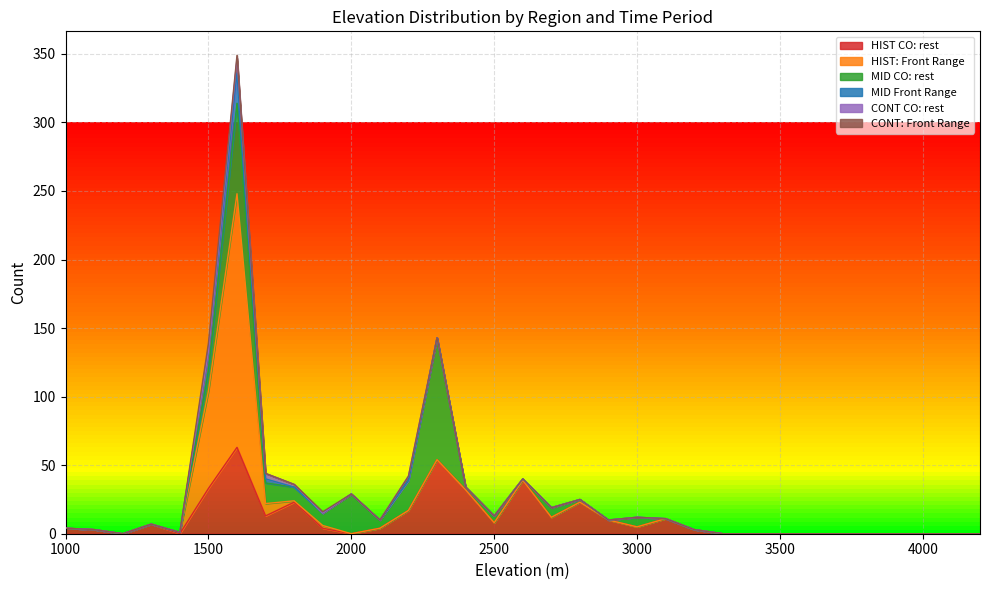

Reading left to right, extract all data points from this chart.

HIST CO: rest: 1000=4	1100=3	1200=0	1300=7	1400=0	1500=33	1600=63	1700=13	1800=23	1900=4	2000=0	2100=4	2200=17	2300=54	2400=32	2500=8	2600=39	2700=12	2800=23	2900=10	3000=5	3100=11	3200=3	3300=0	3400=0	3500=0	3600=0	3700=0	3800=0	3900=0	4000=0	4100=0	4200=0
HIST: Front Range: 1000=0	1100=0	1200=0	1300=0	1400=1	1500=71	1600=185	1700=9	1800=1	1900=2	2000=0	2100=0	2200=0	2300=0	2400=0	2500=0	2600=0	2700=0	2800=0	2900=0	3000=0	3100=0	3200=0	3300=0	3400=0	3500=0	3600=0	3700=0	3800=0	3900=0	4000=0	4100=0	4200=0
MID CO: rest: 1000=0	1100=0	1200=0	1300=0	1400=0	1500=15	1600=66	1700=15	1800=10	1900=9	2000=29	2100=6	2200=22	2300=89	2400=2	2500=5	2600=1	2700=7	2800=2	2900=0	3000=7	3100=0	3200=0	3300=0	3400=0	3500=0	3600=0	3700=0	3800=0	3900=0	4000=0	4100=0	4200=0
MID Front Range: 1000=0	1100=0	1200=0	1300=0	1400=0	1500=14	1600=22	1700=3	1800=0	1900=0	2000=0	2100=0	2200=0	2300=0	2400=0	2500=0	2600=0	2700=0	2800=0	2900=0	3000=0	3100=0	3200=0	3300=0	3400=0	3500=0	3600=0	3700=0	3800=0	3900=0	4000=0	4100=0	4200=0
CONT CO: rest: 1000=0	1100=0	1200=0	1300=0	1400=0	1500=0	1600=11	1700=4	1800=2	1900=0	2000=0	2100=0	2200=3	2300=0	2400=0	2500=0	2600=0	2700=0	2800=0	2900=0	3000=0	3100=0	3200=0	3300=0	3400=0	3500=0	3600=0	3700=0	3800=0	3900=0	4000=0	4100=0	4200=0
CONT: Front Range: 1000=0	1100=0	1200=0	1300=0	1400=0	1500=6	1600=2	1700=0	1800=0	1900=1	2000=0	2100=0	2200=0	2300=0	2400=0	2500=0	2600=0	2700=0	2800=0	2900=0	3000=0	3100=0	3200=0	3300=0	3400=0	3500=0	3600=0	3700=0	3800=0	3900=0	4000=0	4100=0	4200=0